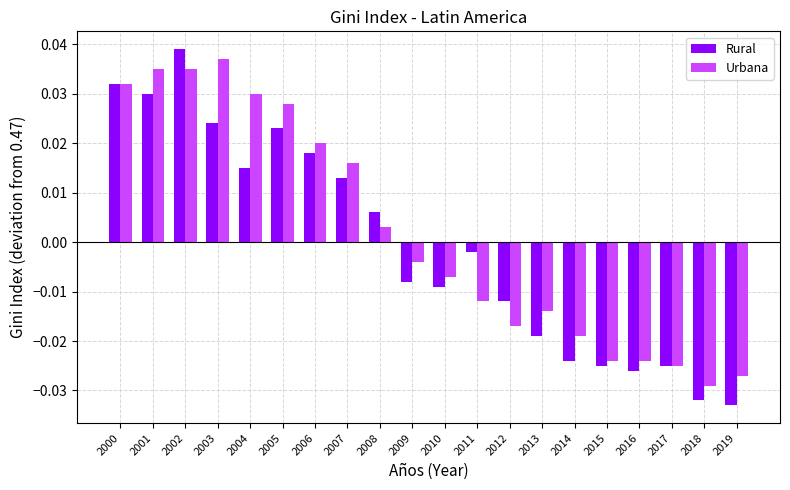

Which series has the widest spread of values?

Rural